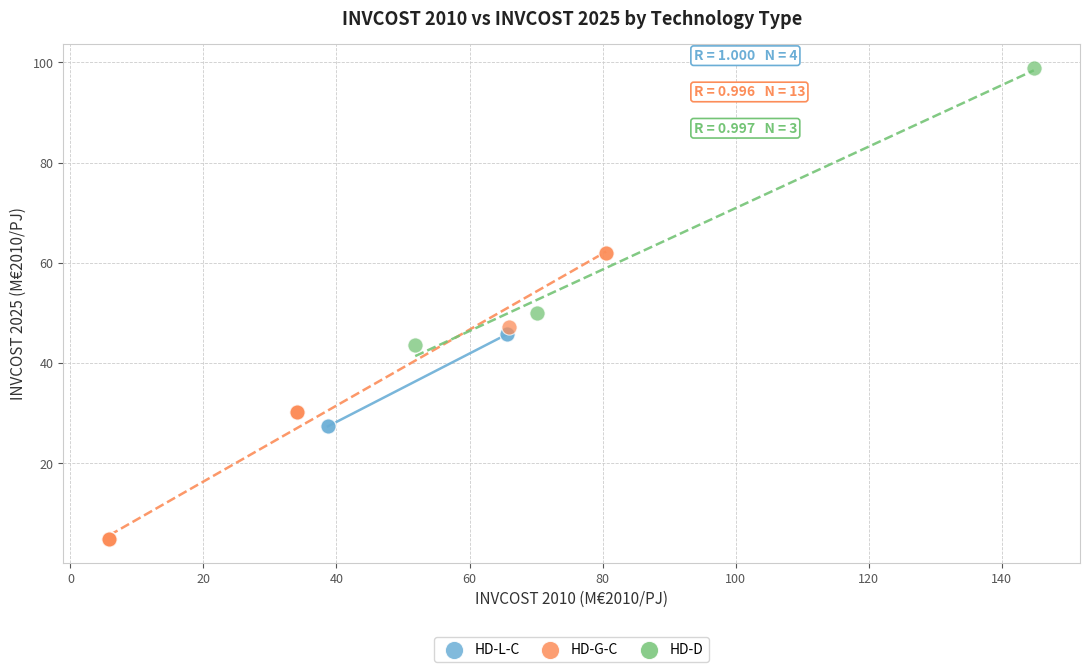

Which series contains the lowest Y value?

HD-G-C